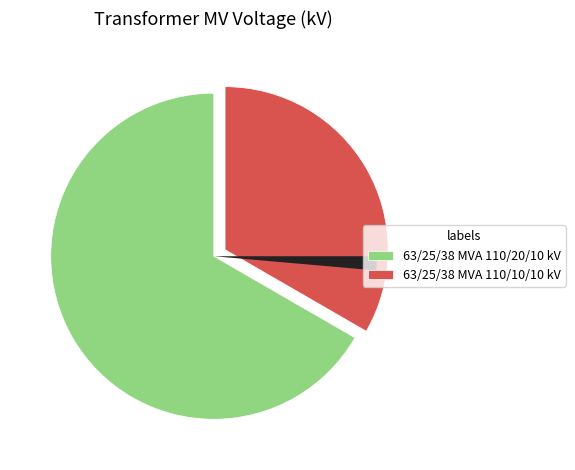

Is there a majority slice in this chart?

Yes